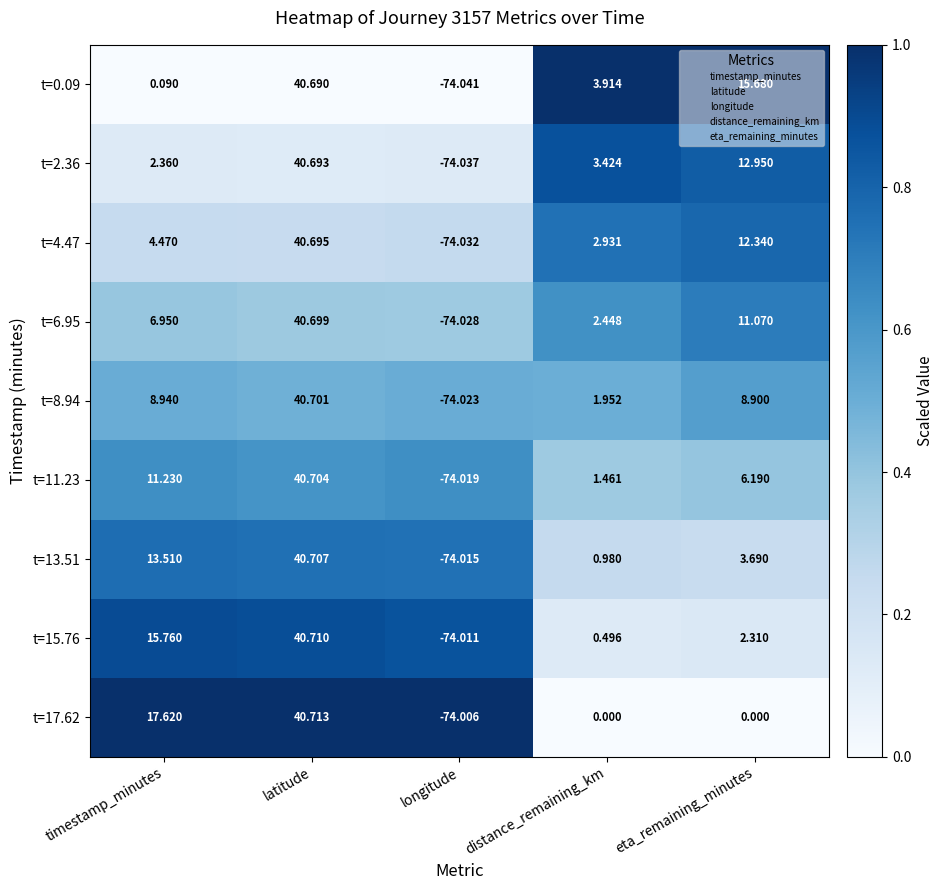

At how many categories does at least one series exceed 0?

4